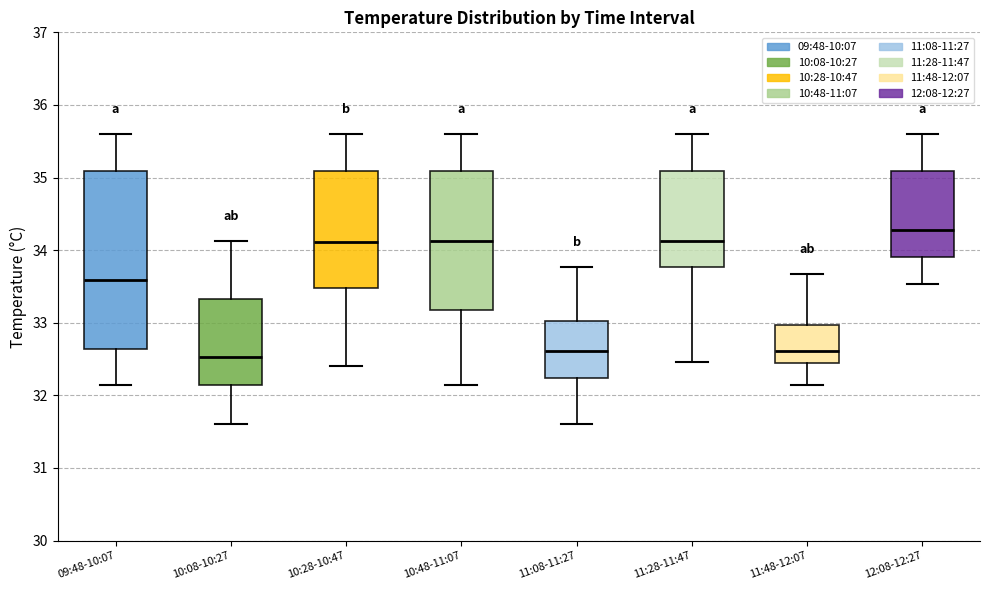

Reading left to right, read every box against the y-axis: the position of its median line, the range the box covers, and the ends of its whiskers. The values are not printed on the chart, so give them approximately, as read against the axis.

09:48-10:07: median 33.6, box 32.6 to 35.1, whiskers 32.1 to 35.6
10:08-10:27: median 32.5, box 32.1 to 33.3, whiskers 31.6 to 34.1
10:28-10:47: median 34.1, box 33.5 to 35.1, whiskers 32.4 to 35.6
10:48-11:07: median 34.1, box 33.2 to 35.1, whiskers 32.1 to 35.6
11:08-11:27: median 32.6, box 32.2 to 33.0, whiskers 31.6 to 33.8
11:28-11:47: median 34.1, box 33.8 to 35.1, whiskers 32.5 to 35.6
11:48-12:07: median 32.6, box 32.4 to 33.0, whiskers 32.1 to 33.7
12:08-12:27: median 34.3, box 33.9 to 35.1, whiskers 33.5 to 35.6